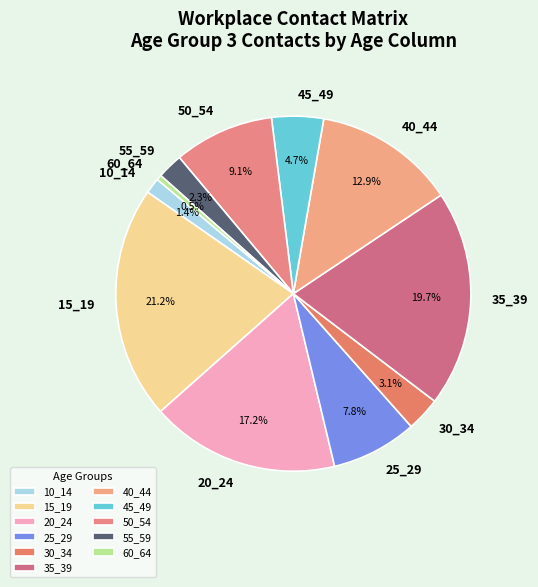

To the nearest percent, what is the difference between the largest and smallest slice percentages?

21%